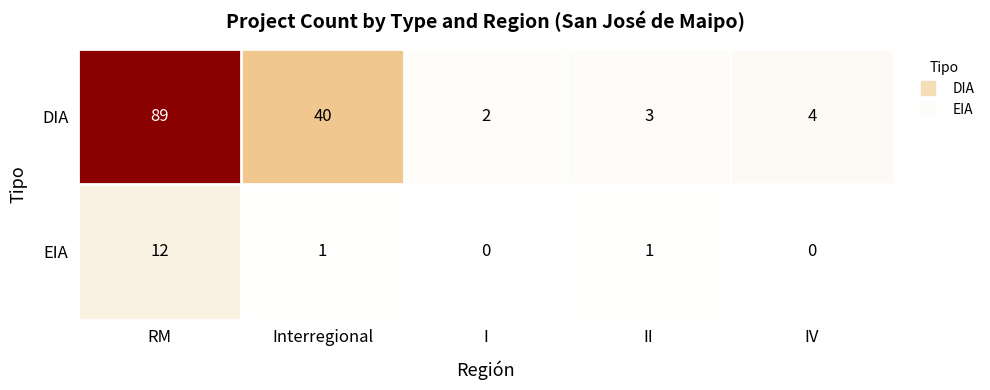

The EIA series shows 1 at II. True or false?

True